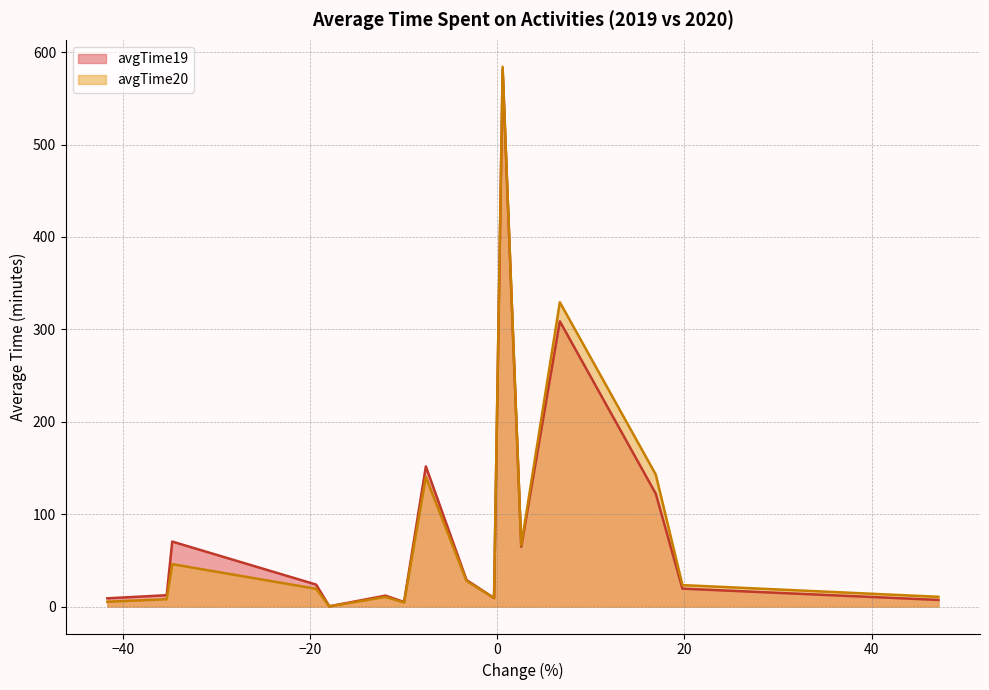

What is the maximum value shown in the chart?

584.2